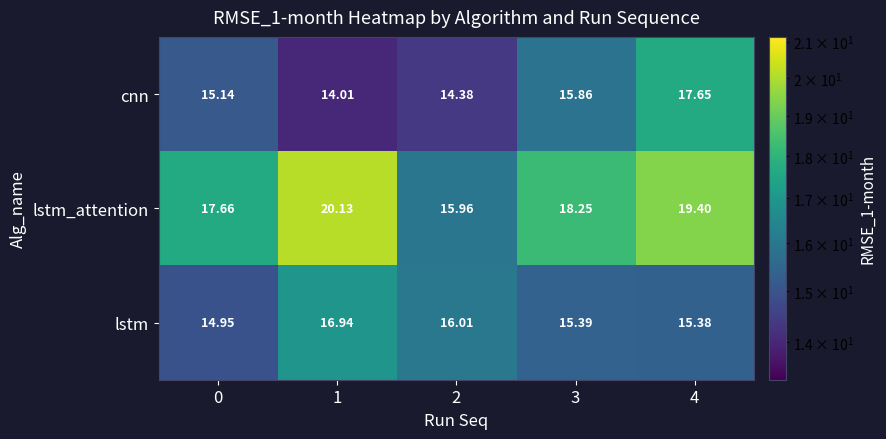

Is the value of lstm at 2 greater than the value of cnn at 4?

No